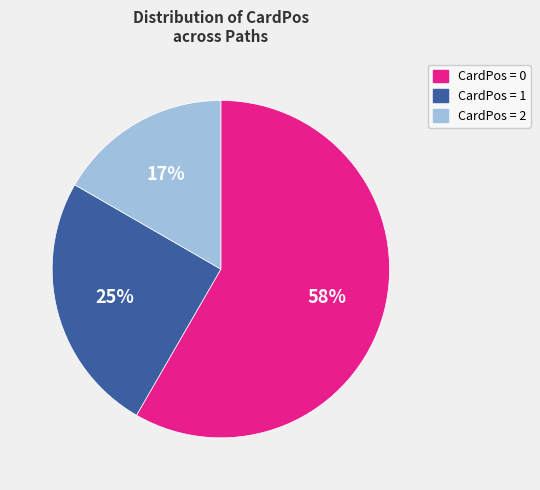

To the nearest percent, what is the average slice percentage?

33%